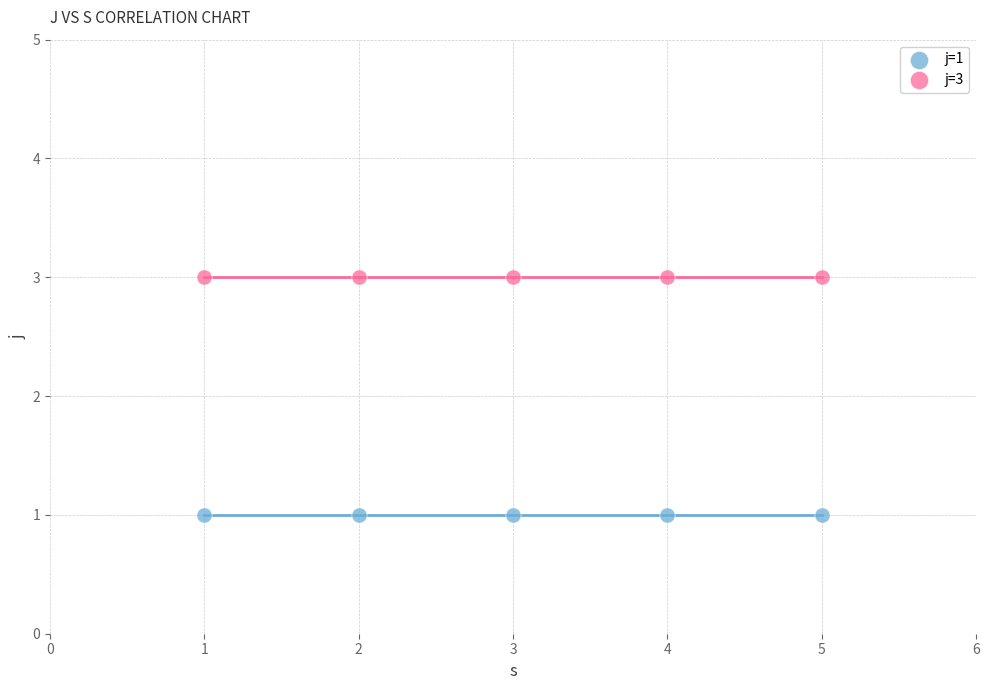

What are all the series names shown in the legend?

j=1, j=3